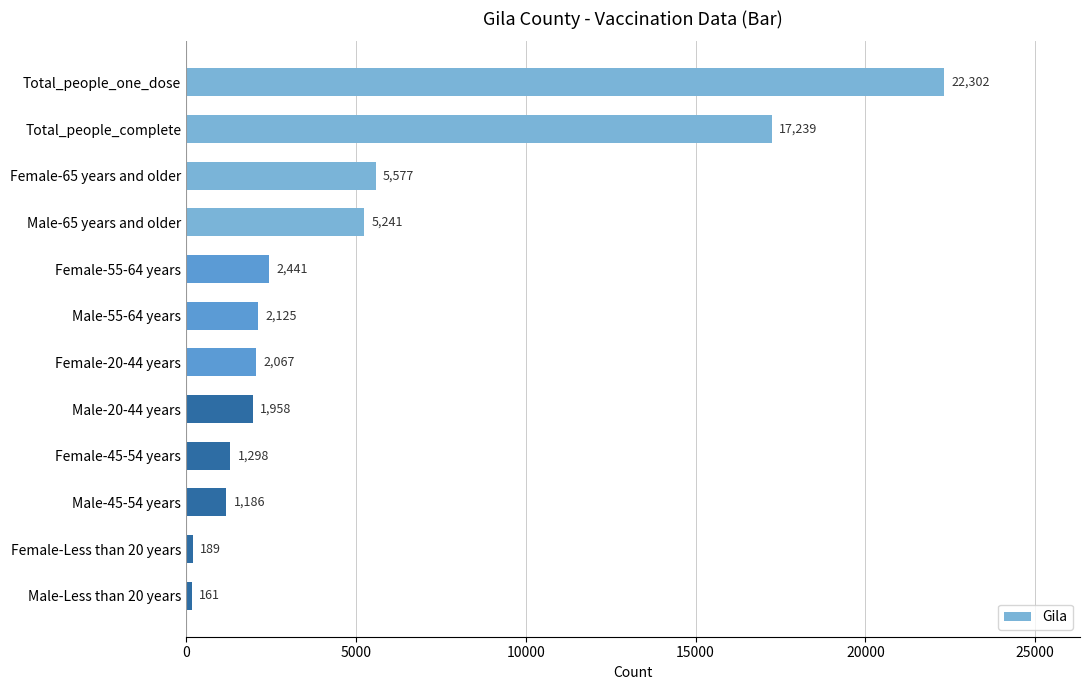

What position from the top is Male-Less than 20 years?

12